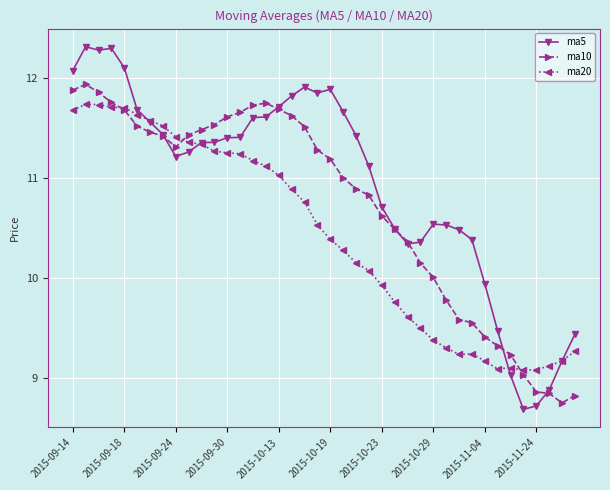

How many lines are shown in the chart?

3